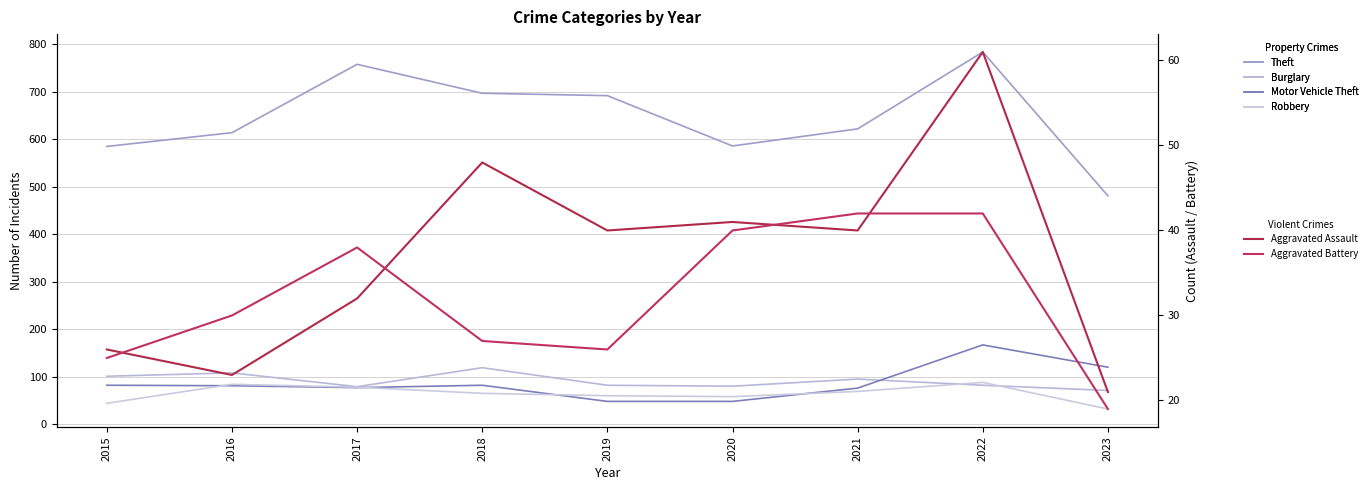

Which series has the widest spread of values?

Theft